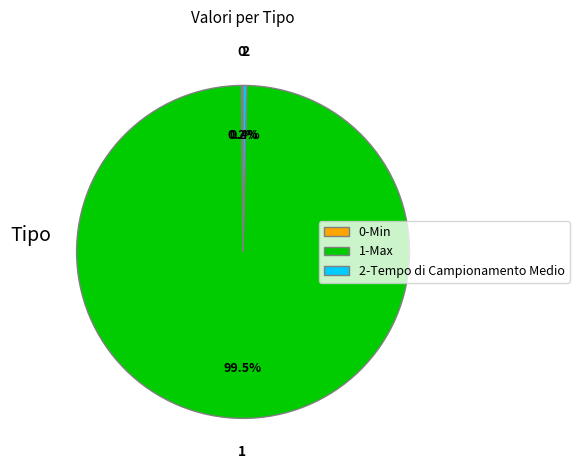

Does any single category account for the majority?

Yes